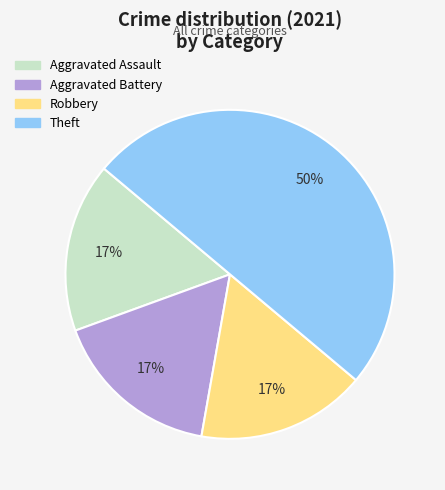

To the nearest percent, what is the difference between the largest and smallest slice percentages?

33%